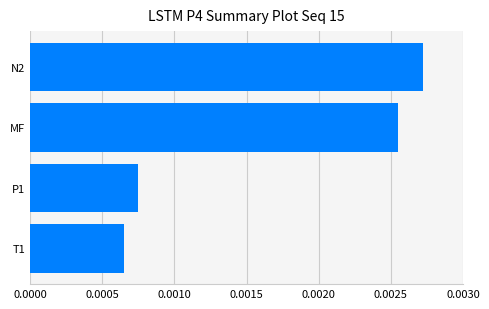

List the labels in order of value, smallest first.

T1, P1, MF, N2